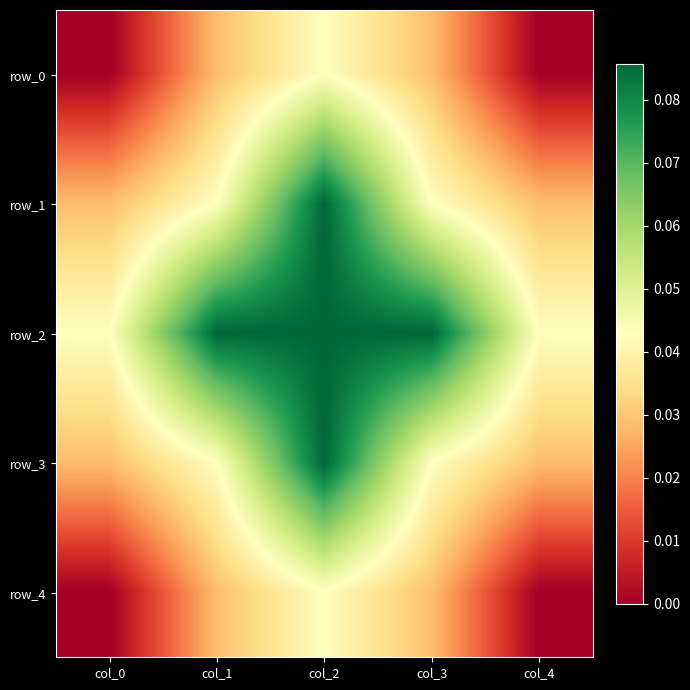

At how many categories does at least one series exceed 0?

5